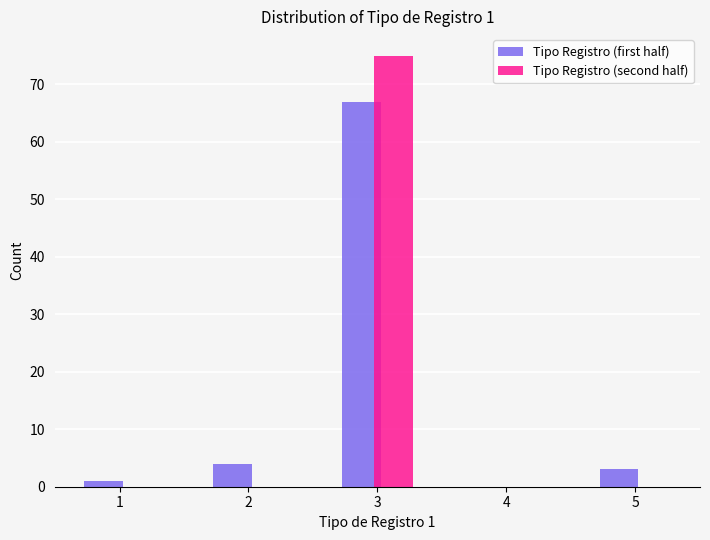

Reading left to right, transcribe all the data shown in this chart.

Tipo Registro (first half): 1=1	2=4	3=67	4=0	5=3
Tipo Registro (second half): 1=0	2=0	3=75	4=0	5=0